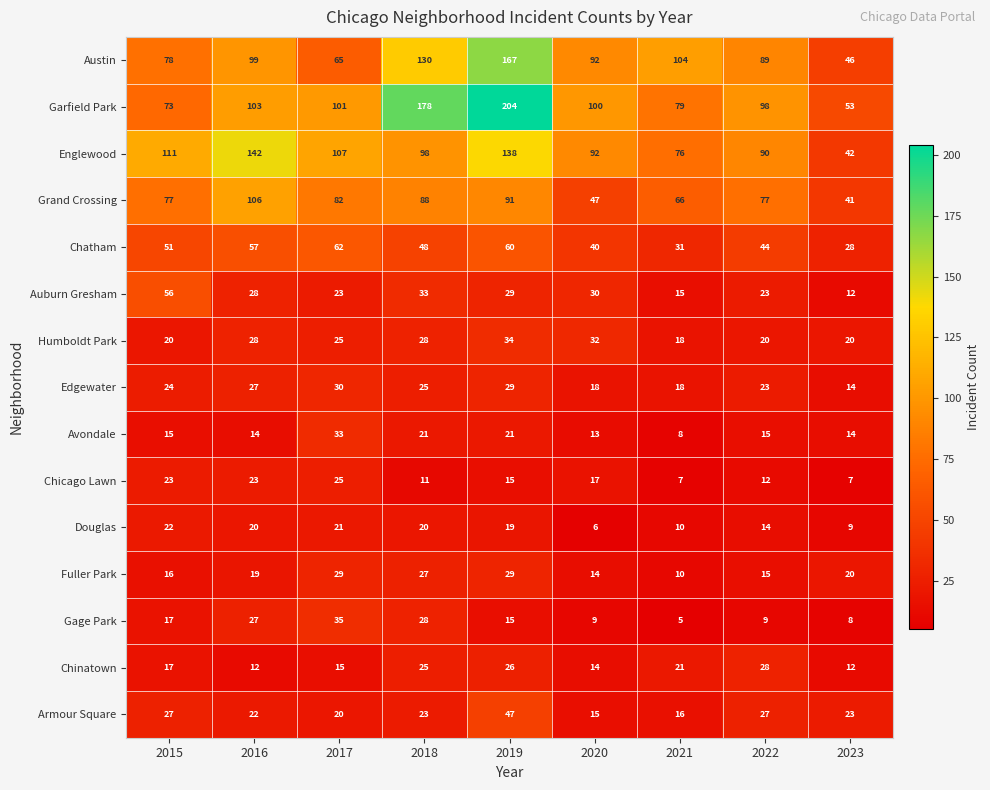

At which category is the sum across all series the highest?

2019